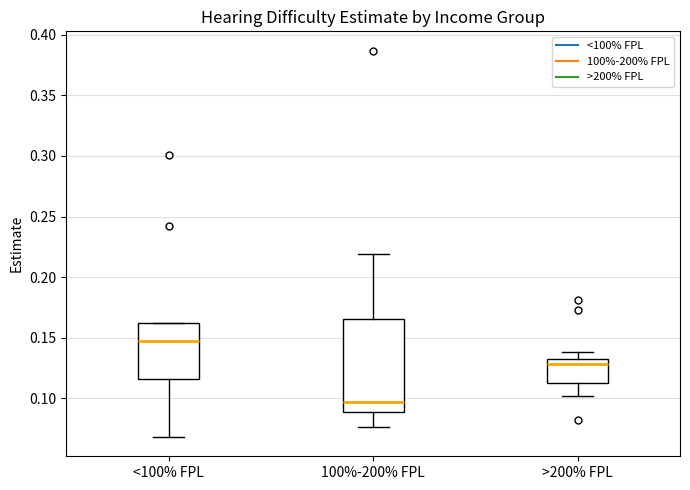

Which box is the tallest, from its lower edge to its upper edge?

100%-200% FPL